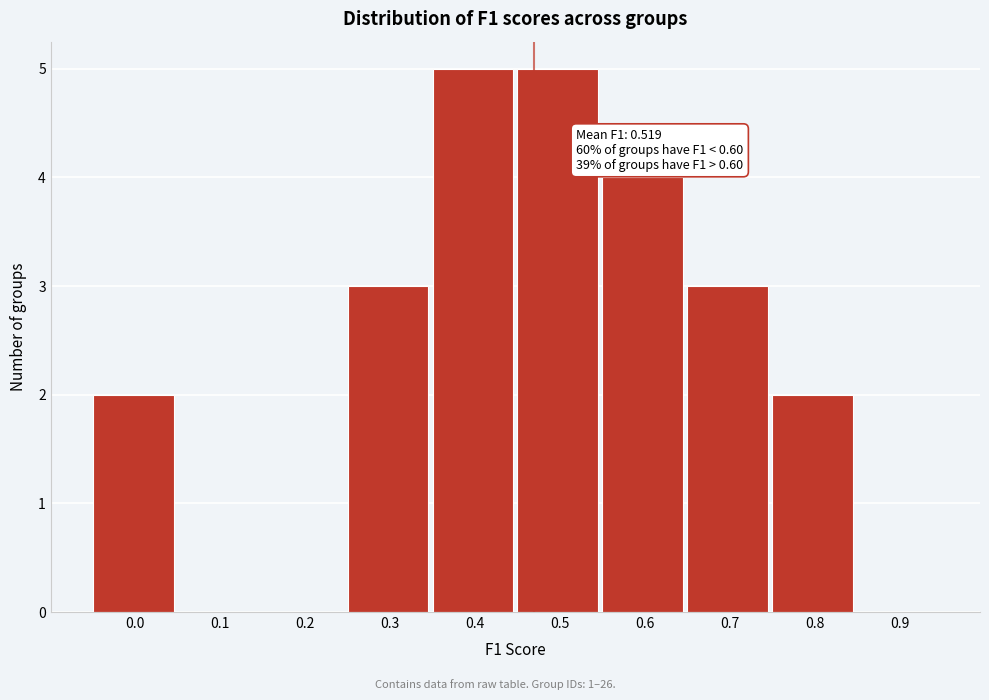

Reading left to right, list all the values displayed in this chart.

0.0=2	0.1=0	0.2=0	0.3=3	0.4=5	0.5=5	0.6=4	0.7=3	0.8=2	0.9=0